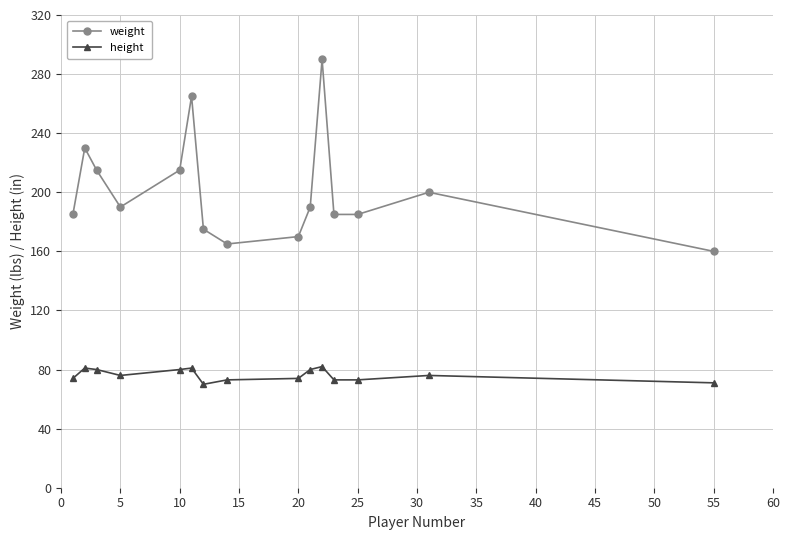

What are all the series names shown in the legend?

weight, height